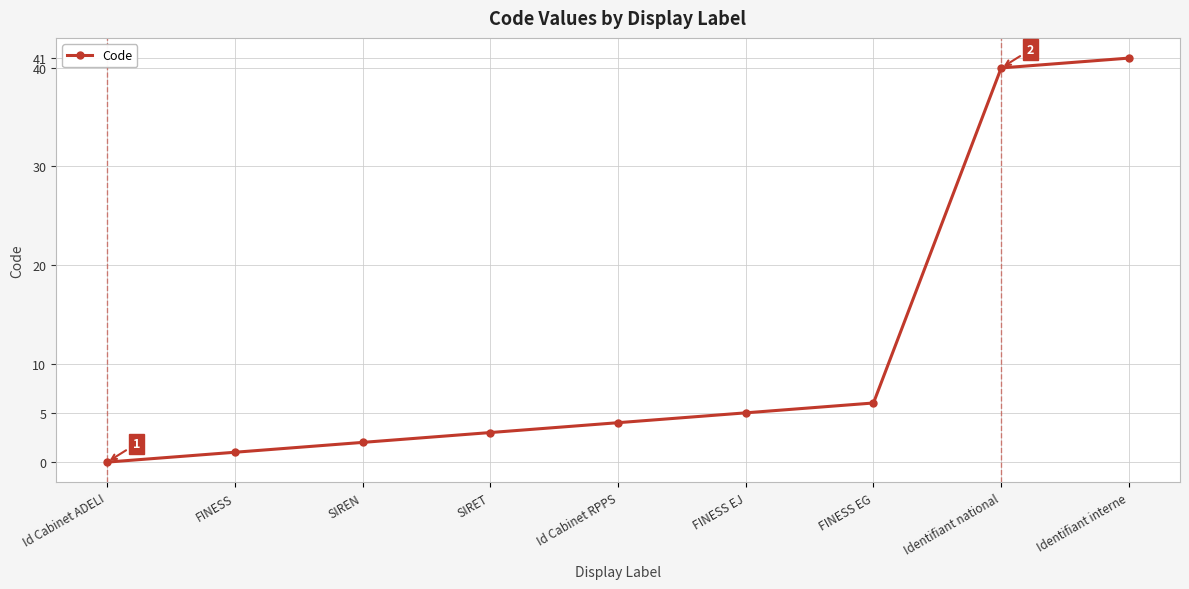

Where is the data nearest to the value 20?

FINESS EG